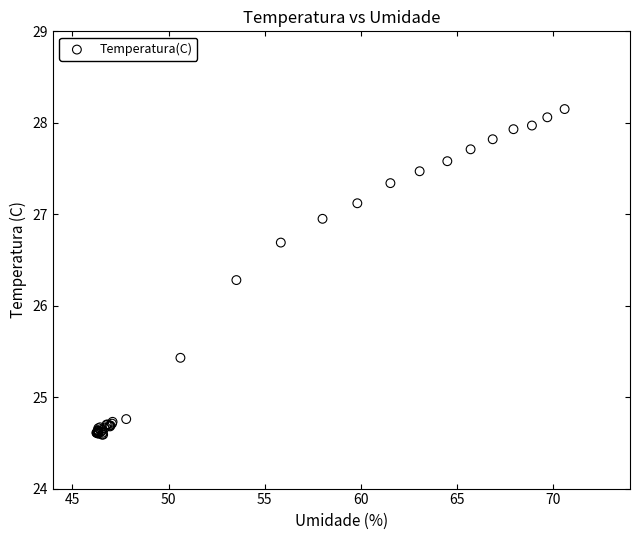

What Y value in the scatter plot is closest to 26?

26.3